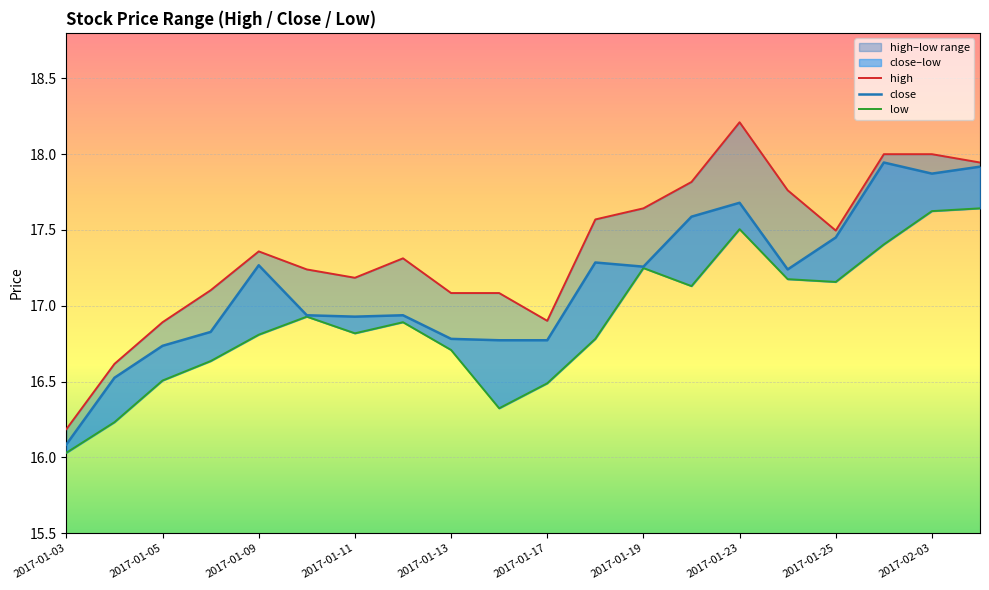

Reading right to left, extract all data points from this chart.

high: 17.9	18.0	18.0	17.5	17.8	18.2	17.8	17.6	17.6	16.9	17.1	17.1	17.3	17.2	17.2	17.4	17.1	16.9	16.6	16.2
close: 17.9	17.9	17.9	17.5	17.2	17.7	17.6	17.3	17.3	16.8	16.8	16.8	16.9	16.9	16.9	17.3	16.8	16.7	16.5	16.1
low: 17.6	17.6	17.4	17.2	17.2	17.5	17.1	17.2	16.8	16.5	16.3	16.7	16.9	16.8	16.9	16.8	16.6	16.5	16.2	16.0